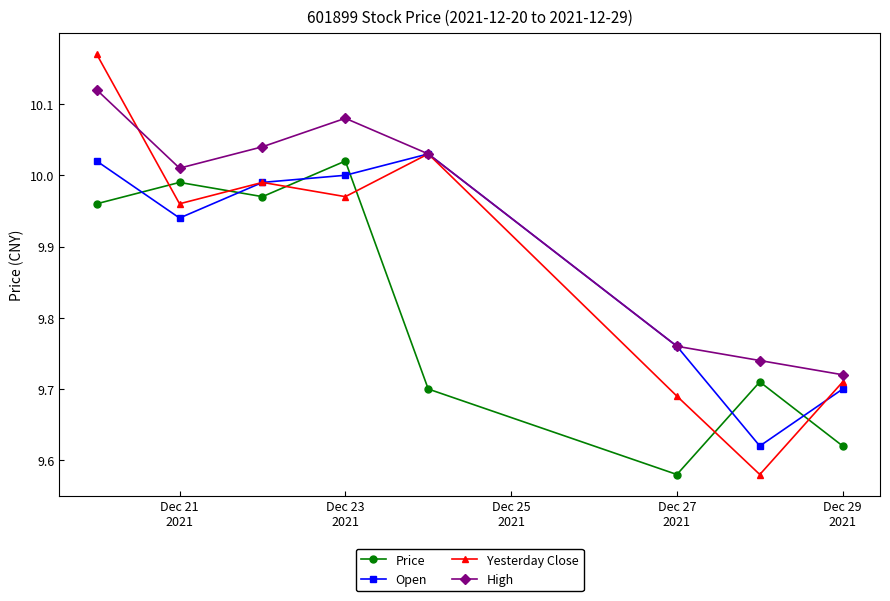

How many interior local valleys does the Open series have?

2